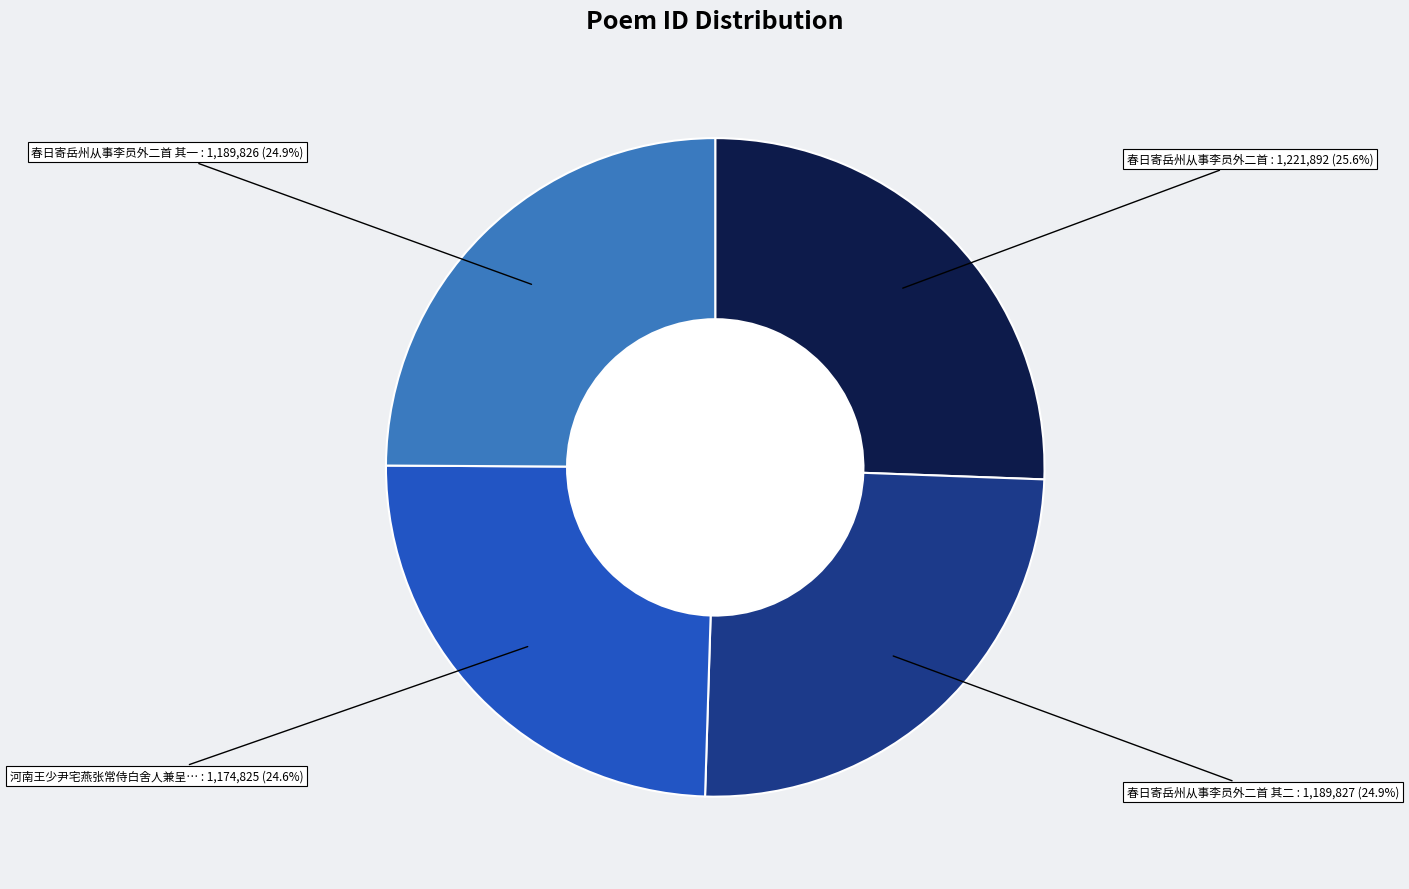

Does 河南王少尹宅燕张常侍白舍人兼呈… account for over 50% of the chart?

No